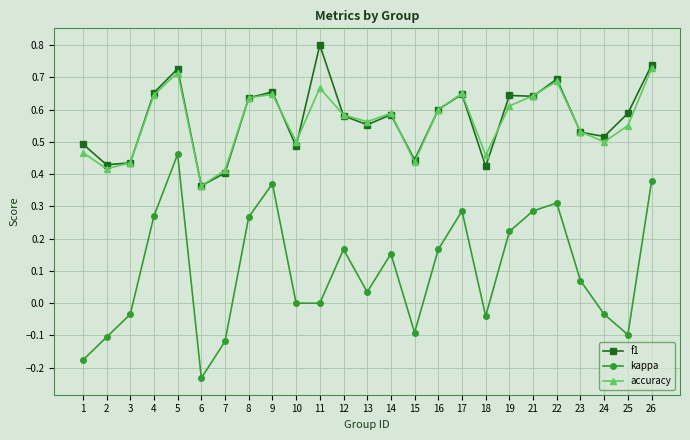

The accuracy series shows 0.6 at 25. True or false?

True